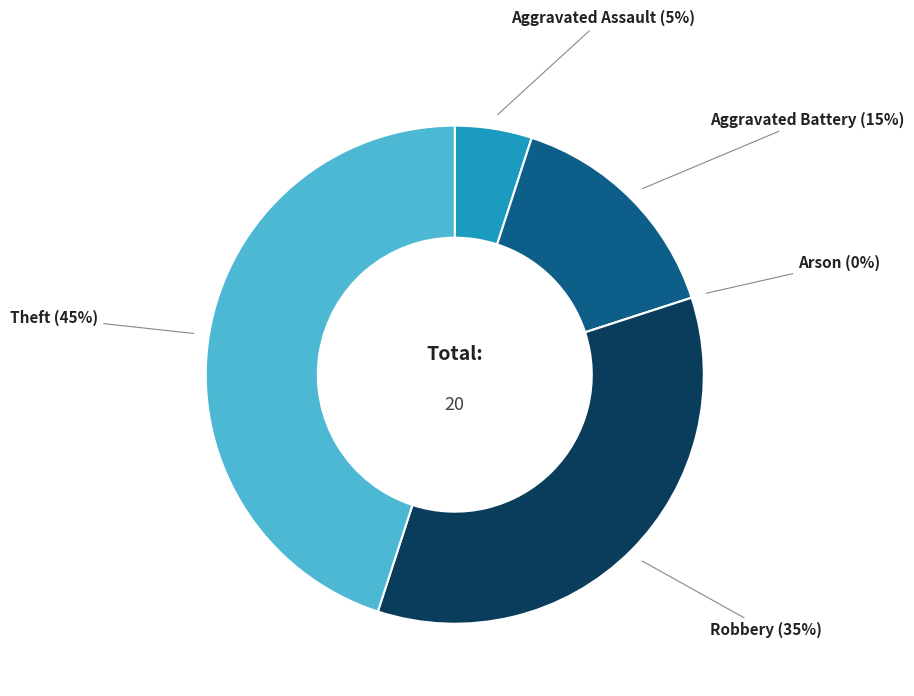

What is the change in value from Arson to Theft?

+9